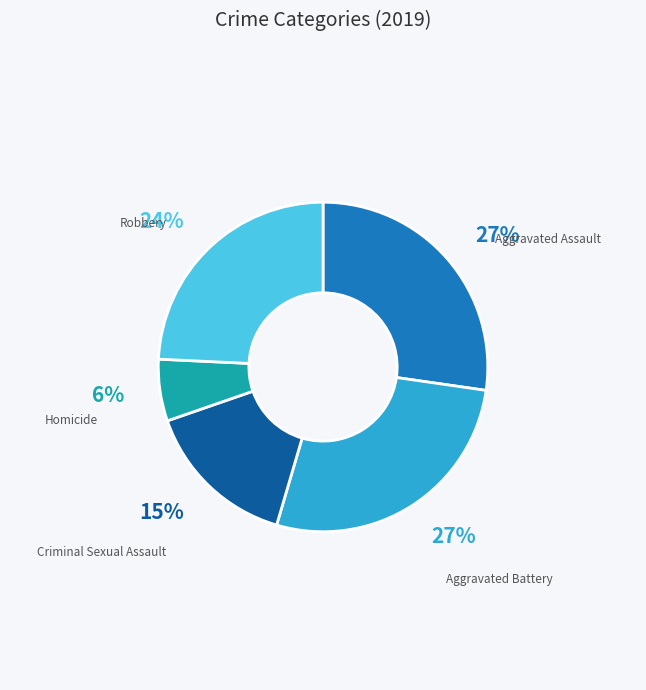

To the nearest percent, what is the difference between the largest and smallest slice percentages?

21%